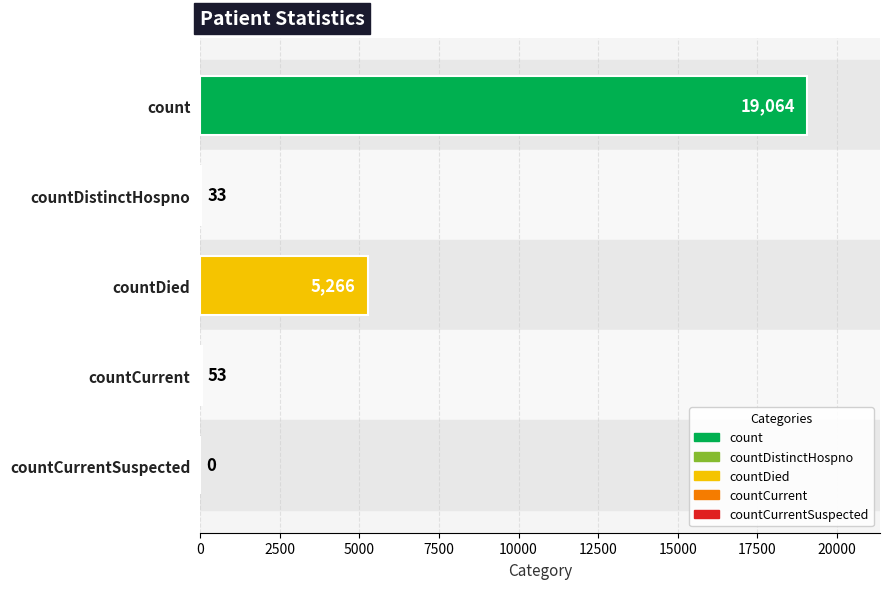

What is the greatest value displayed?

19064